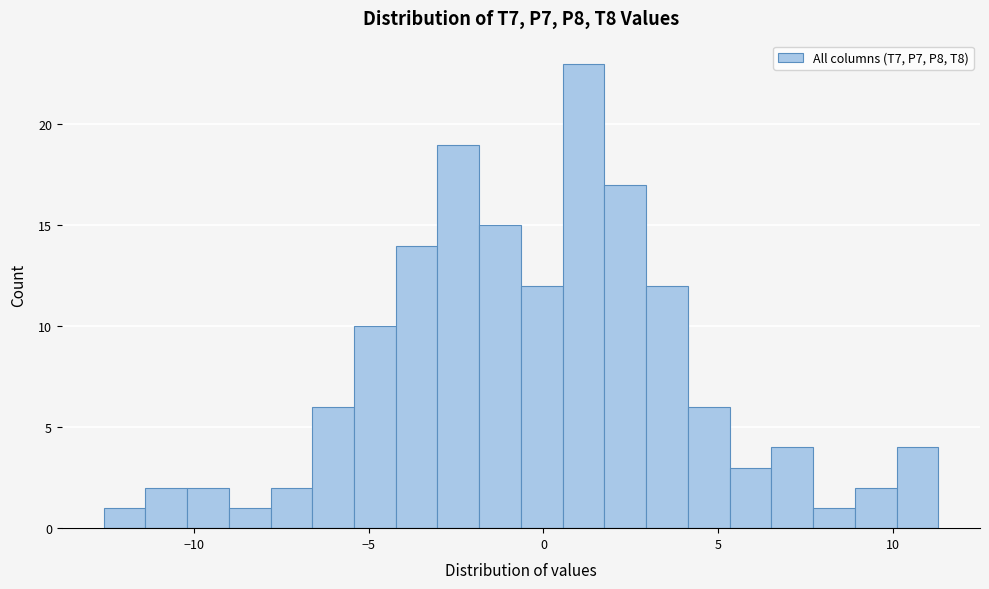

Around what value on the x-axis is the tallest bar? Give the approximate position of its centre, as read against the axis.

1.0